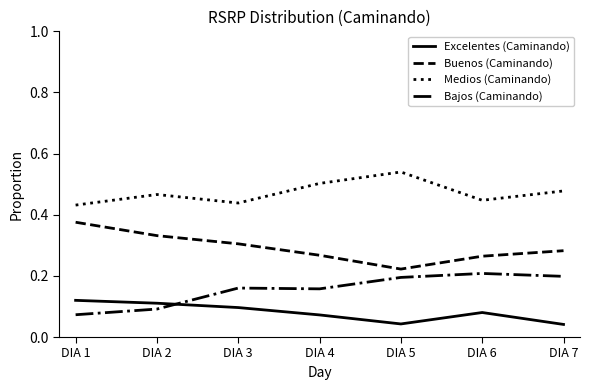

Which category has the highest value in the Buenos (Caminando) series?

DIA 1